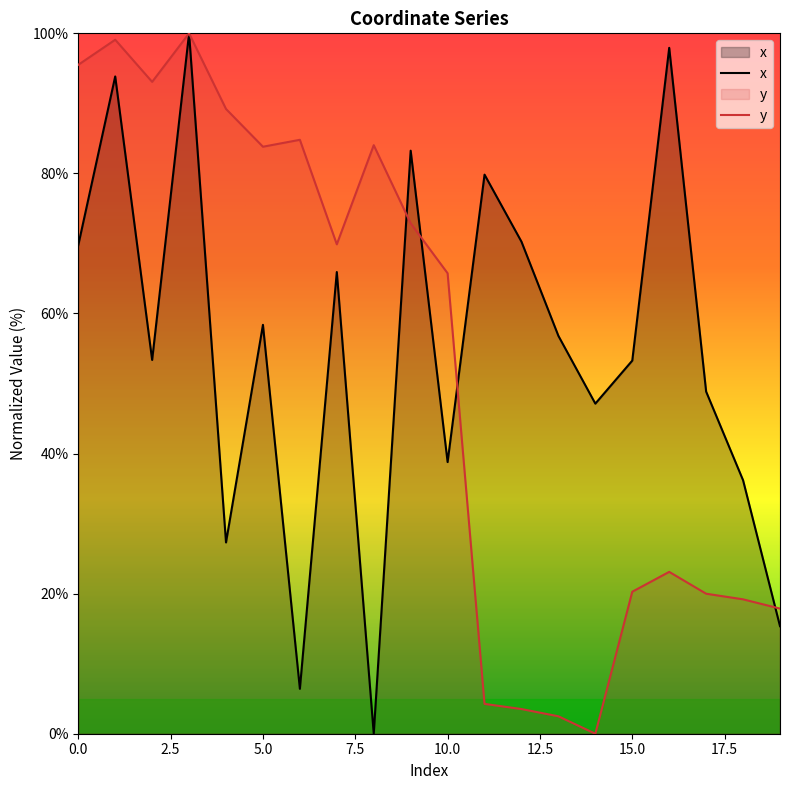

How many positive values does the x series have?

19